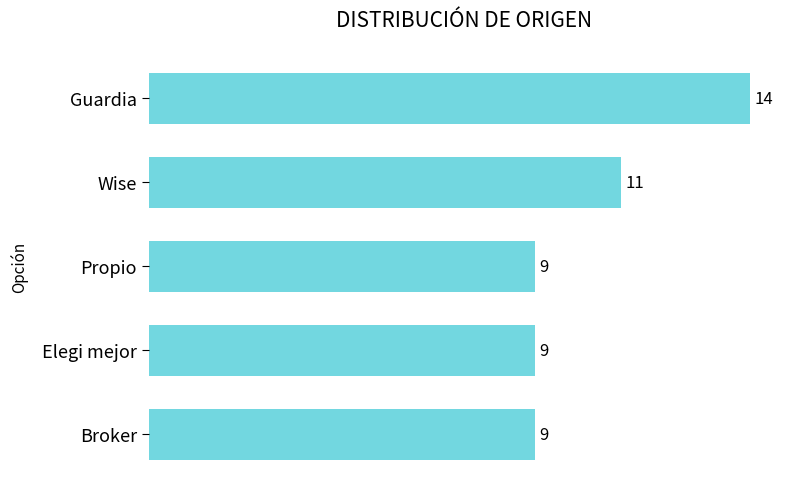

What is the maximum value shown in the chart?

14